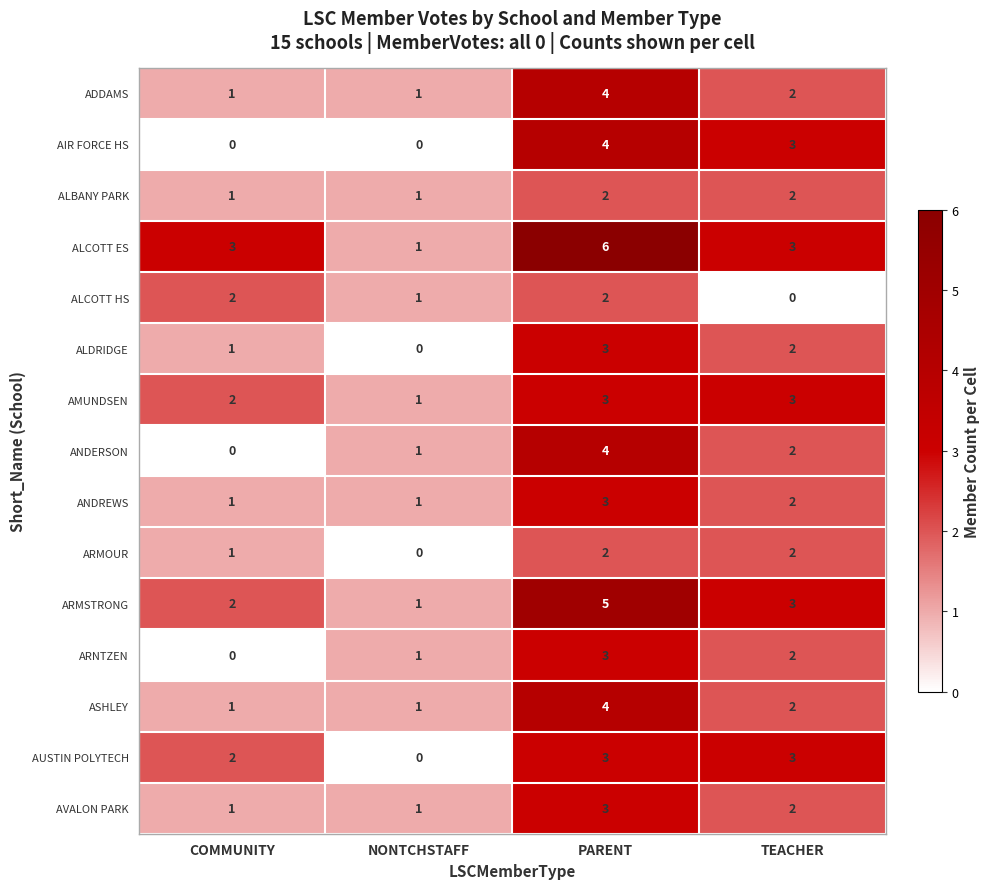

Where is ARMOUR nearest to the value 1?

COMMUNITY